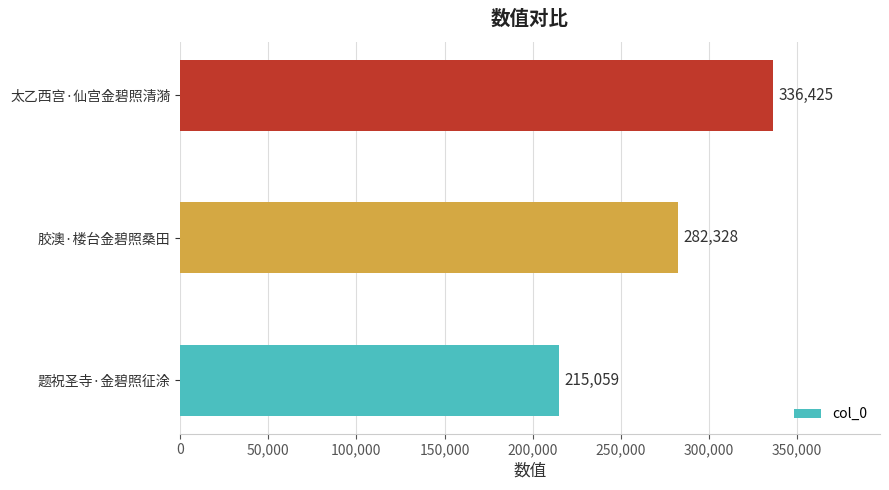

Rank the categories by value from highest to lowest.

太乙西宫·仙宫金碧照清漪, 胶澳·楼台金碧照桑田, 题祝圣寺·金碧照征涂